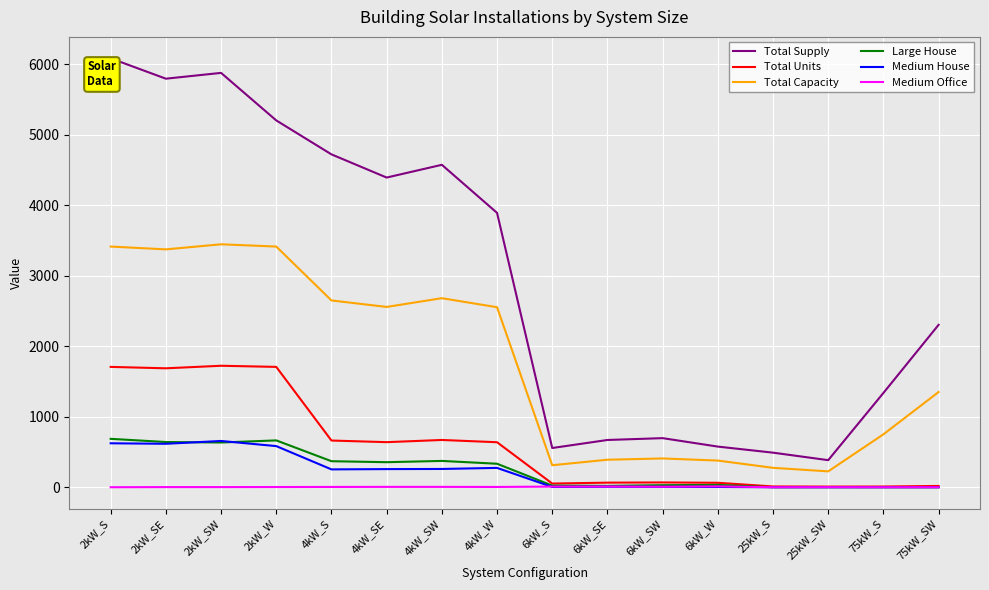

The Medium Office series shows 5.0 at 4kW_SE. True or false?

True